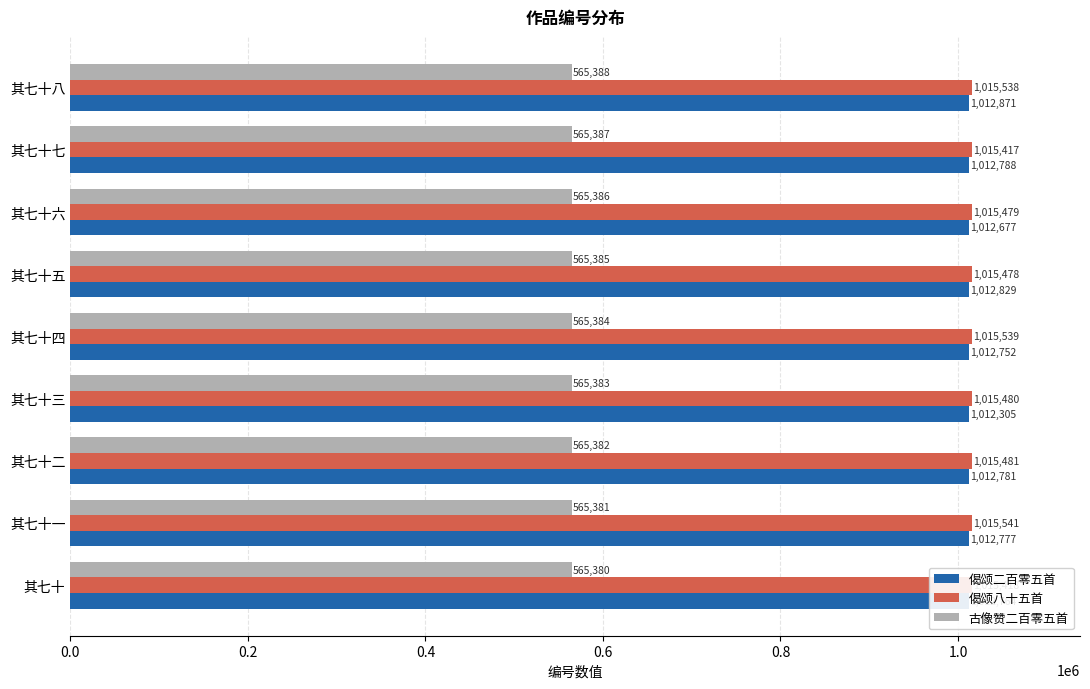

Which category has the highest value across all series?

其七十一